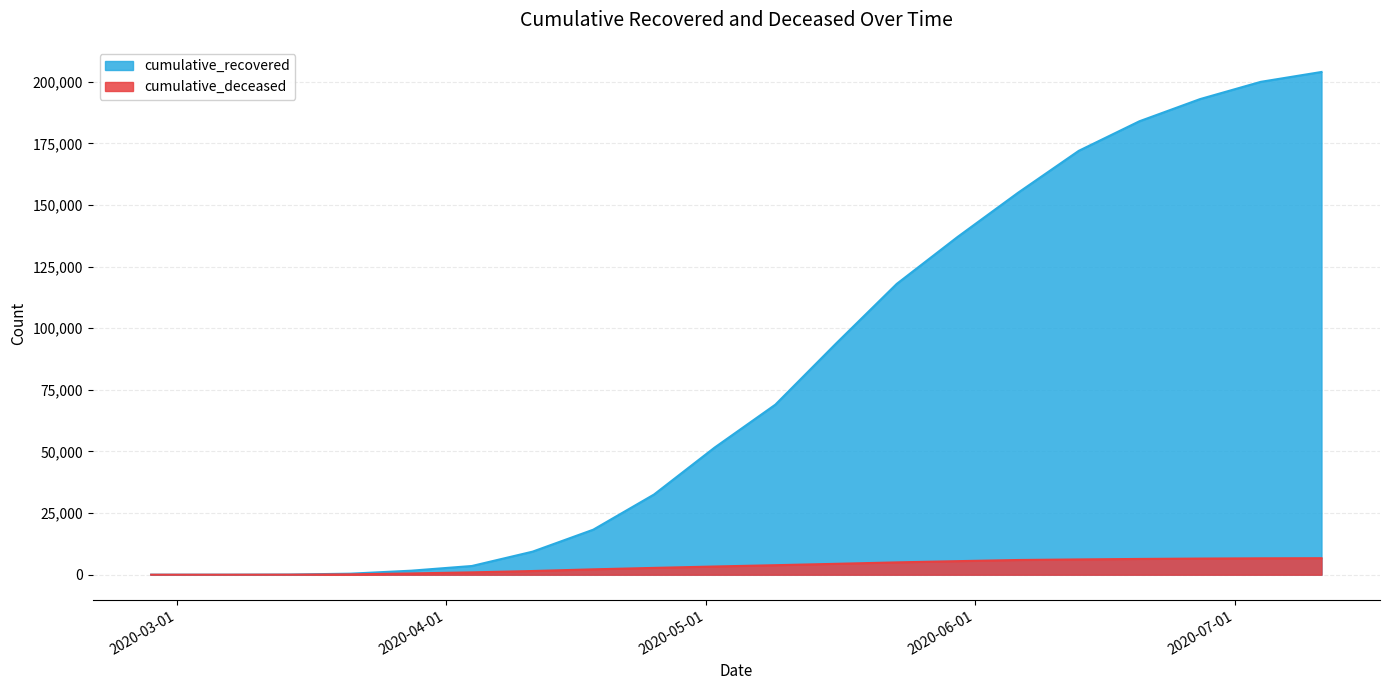

How many values in the cumulative_recovered series exceed 69000?

9